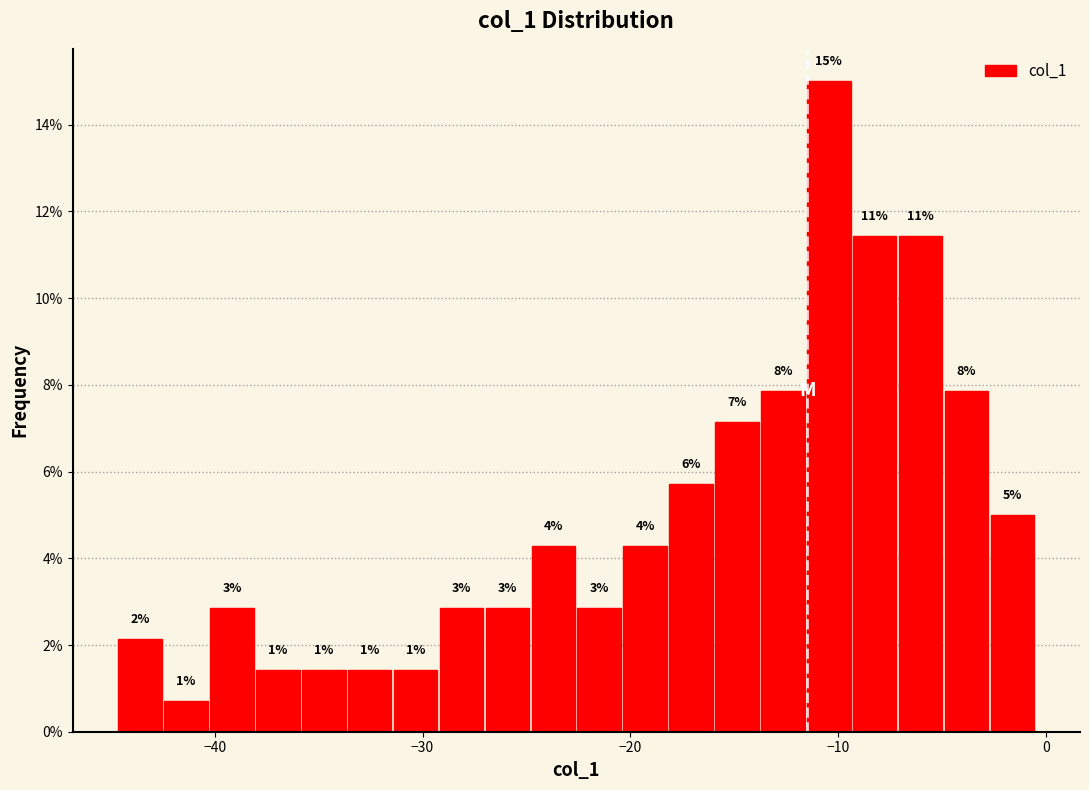

Read against the x-axis, roughly where is the centre of the tallest bar?

-10